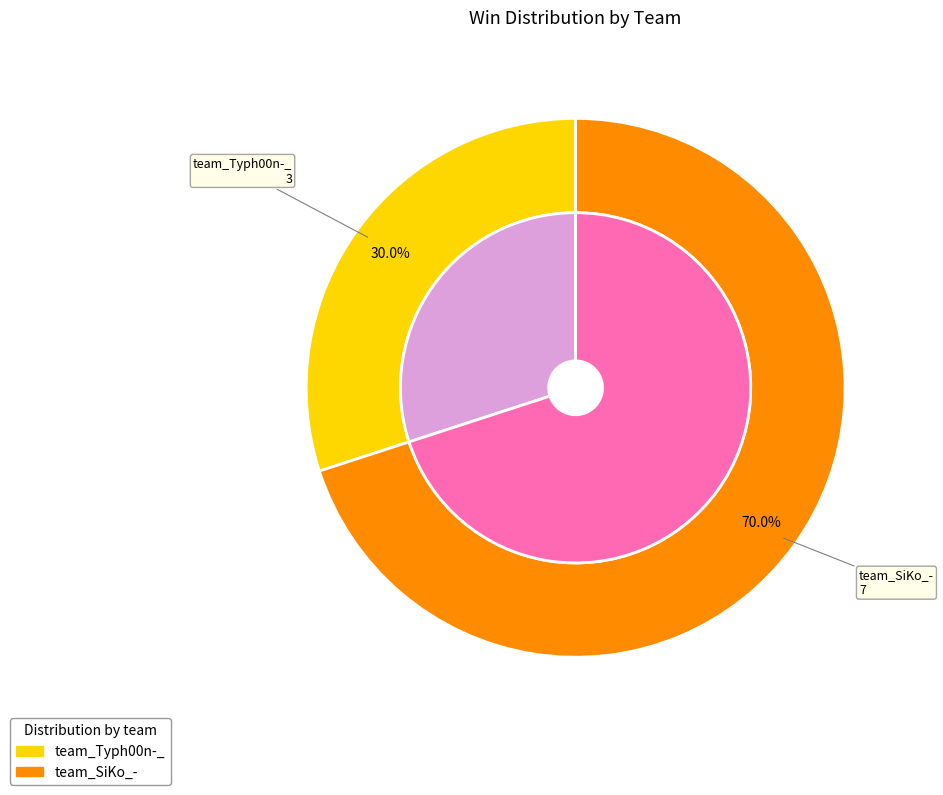

Is it true that team_Typh00n-_ is 30% of the pie?

True